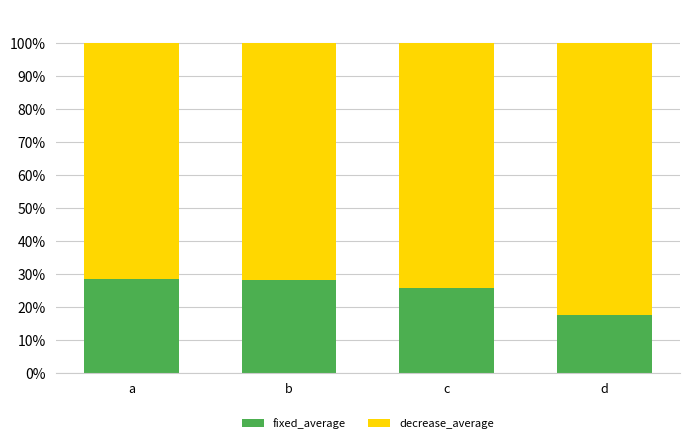

How many bars are there in total?

4